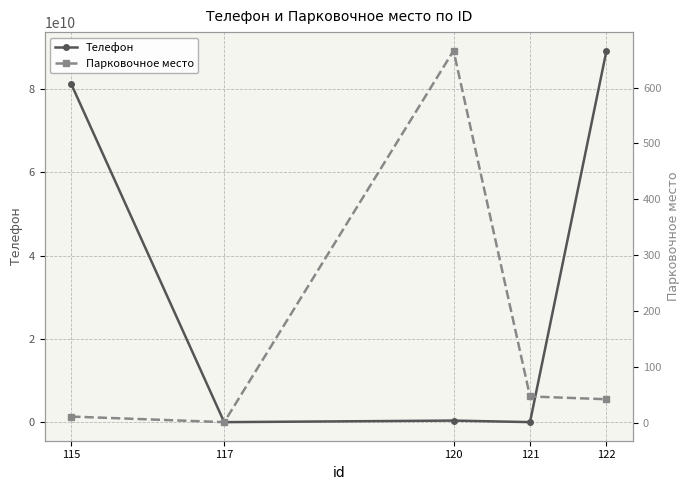

What is the value of the Телефон point at the 2nd from the left?

666999